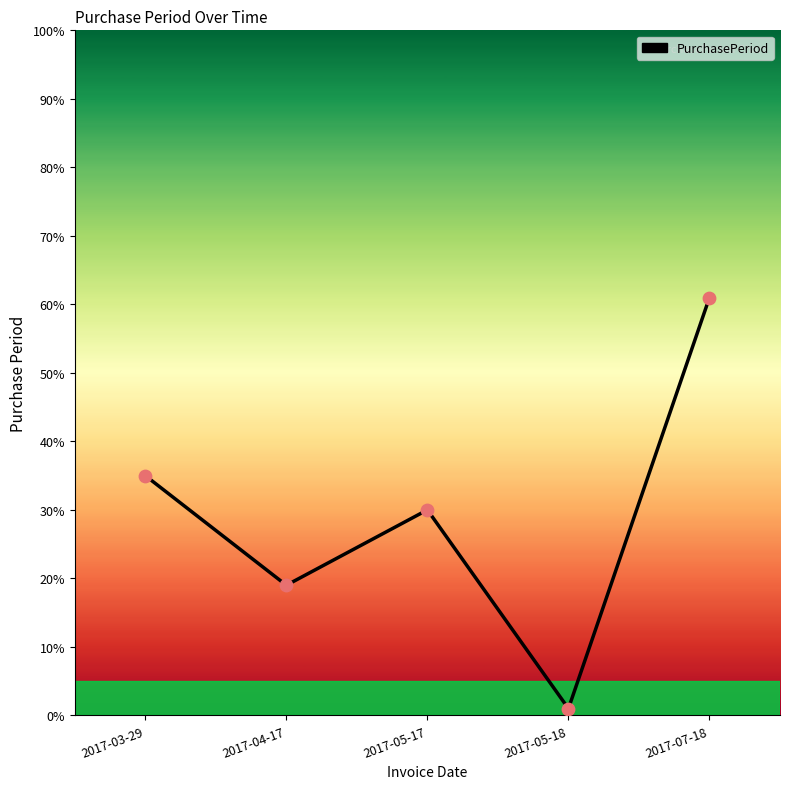

What is the change in value from 2017-03-29 to 2017-07-18?

+26